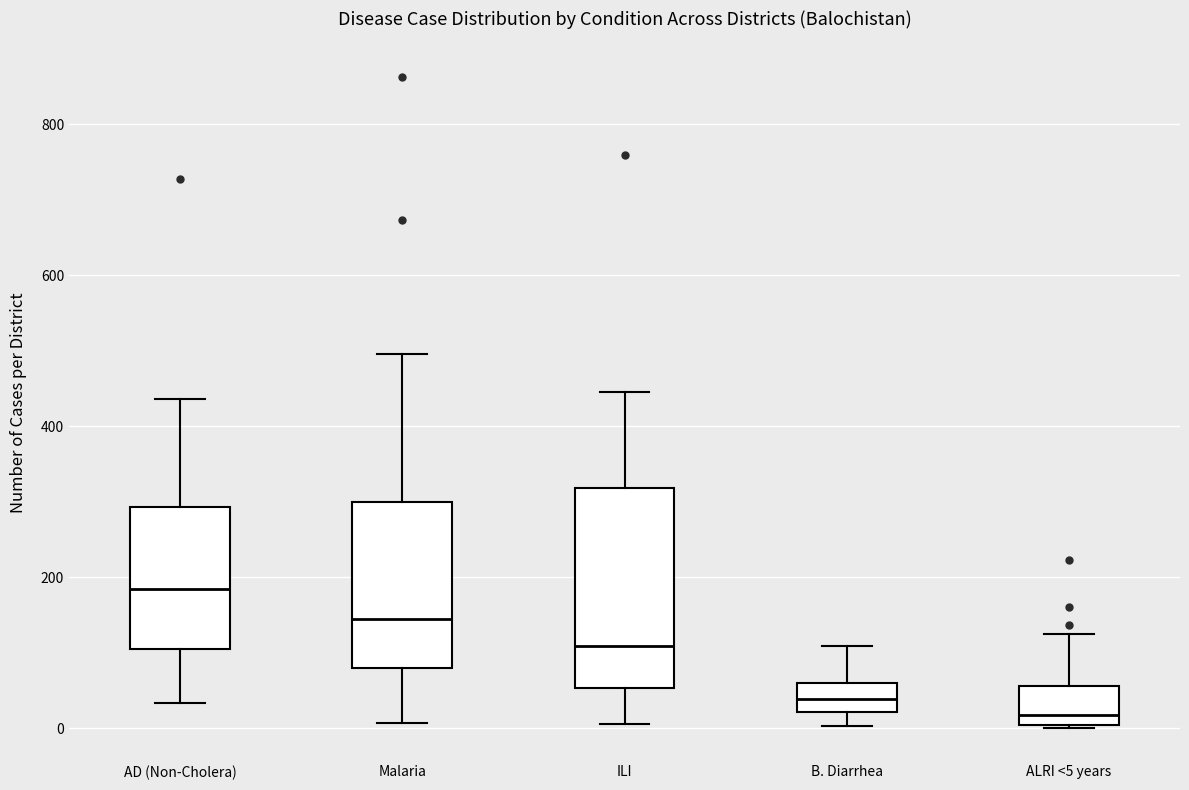

Comparing the boxes themselves (not the whiskers), which one is the tallest?

ILI